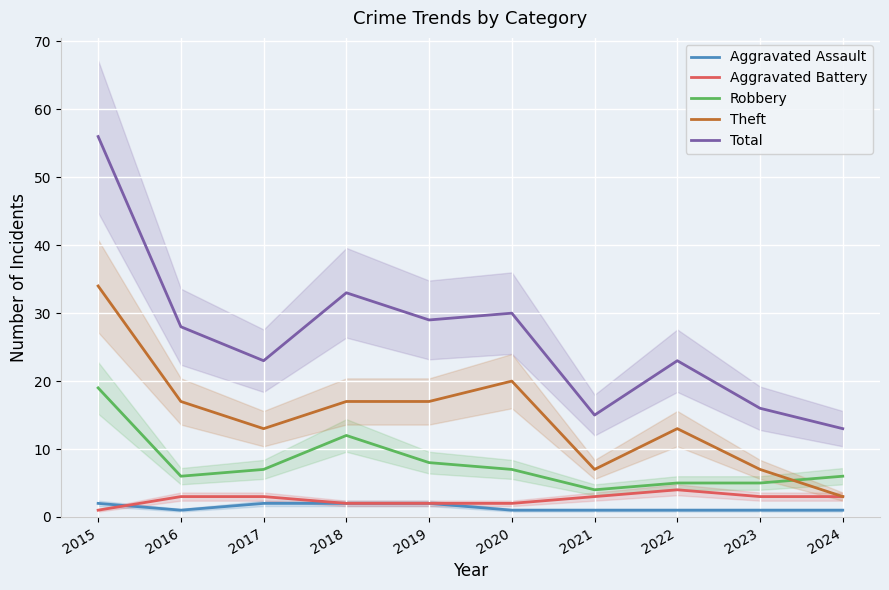

At which category does Robbery reach its first local peak?

2018